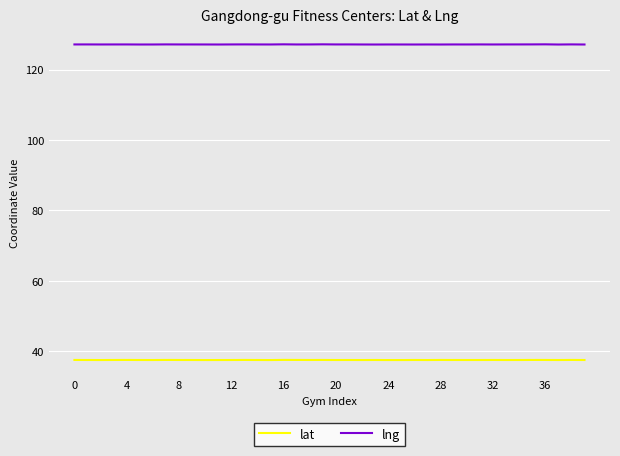

What is the maximum value for lng?

127.2